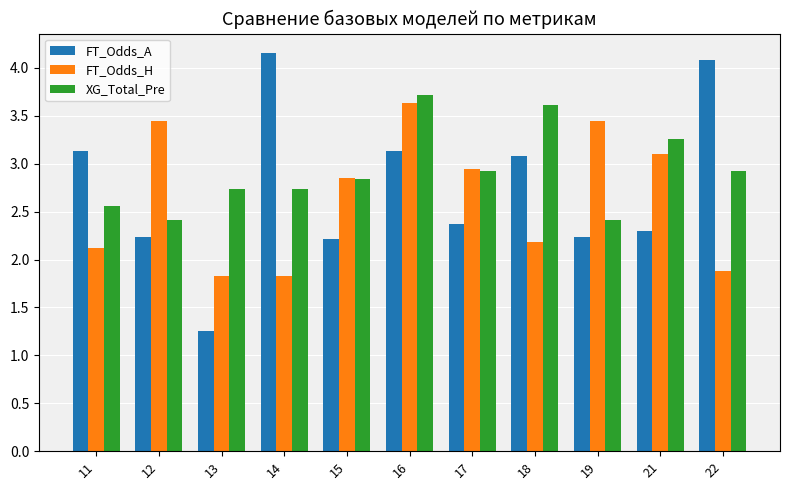

How many data points does each series have?

11